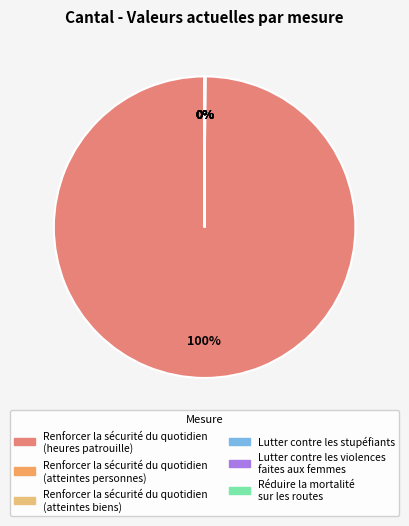

Which slice is the largest?

Renforcer la sécurité du quotidien (heures patrouille)